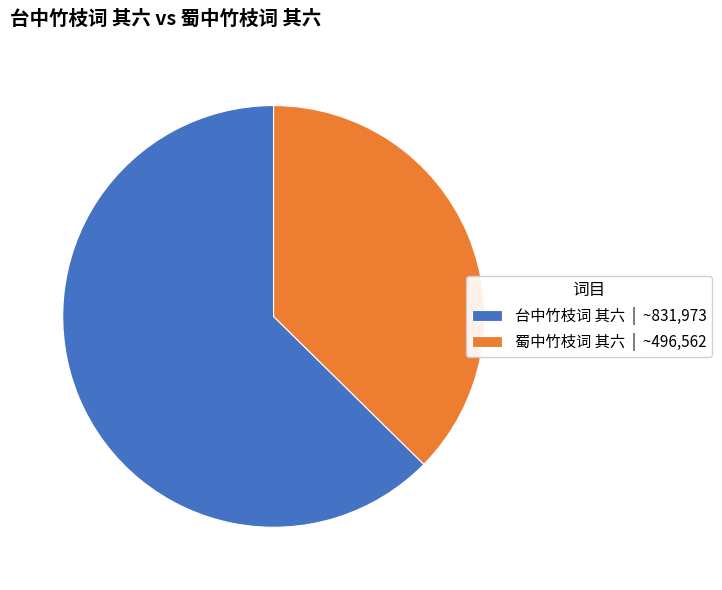

Which has a higher value, 台中竹枝词 其六 or 蜀中竹枝词 其六?

台中竹枝词 其六